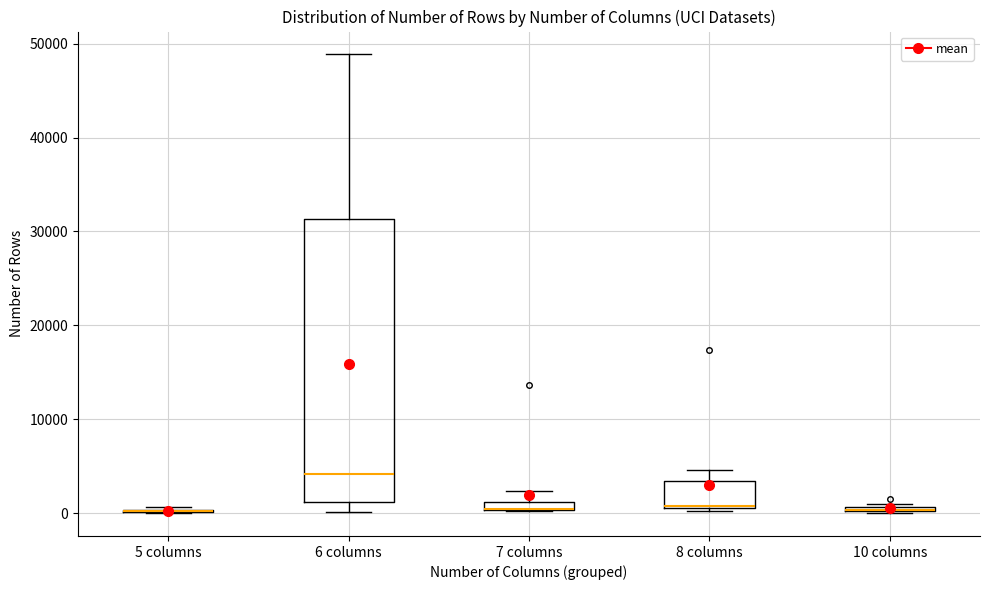

Where is the upper edge of the box for 8 columns on the y-axis? The values are not printed on the chart, so give them approximately, as read against the axis.

3000